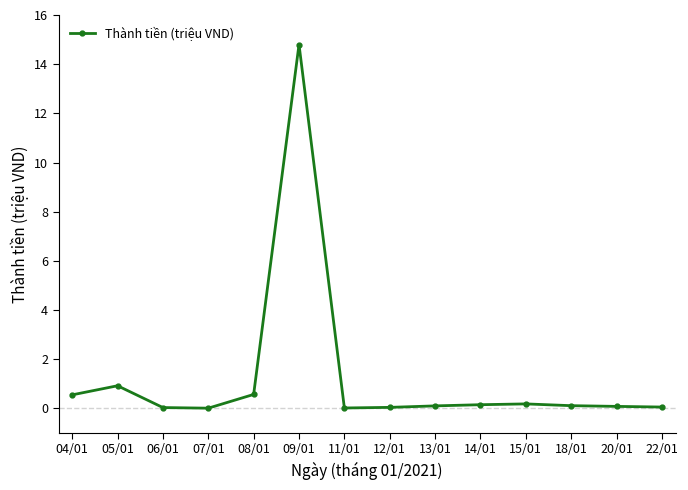

True or false: the data has more than 0 interior local peaks.

True